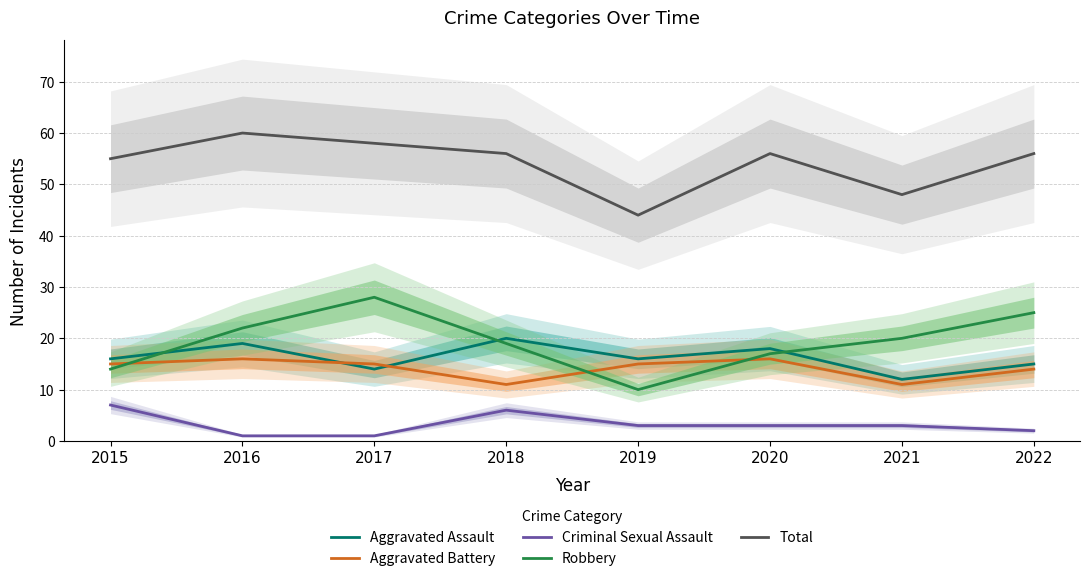

True or false: Criminal Sexual Assault has more than 0 points higher than both neighbors.

True